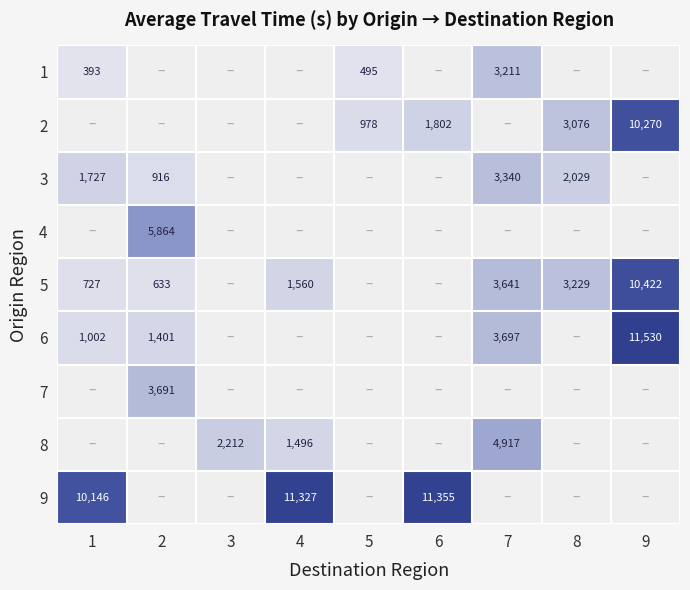

Count the number of categories in the chart.

9